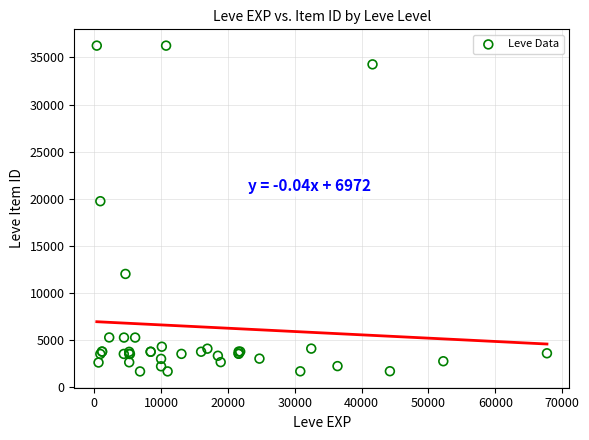

What Y value in the scatter plot is closest to 18967?

19744